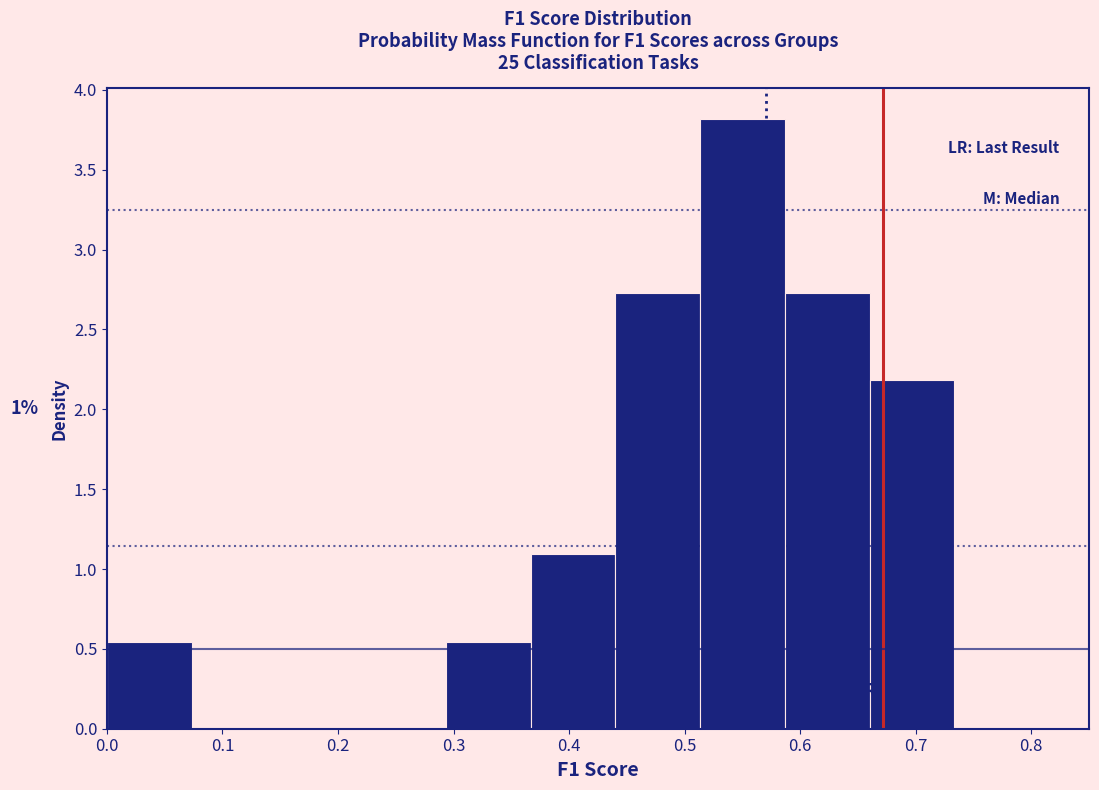

Which range on the x-axis has the tallest bar?

0.51 to 0.59